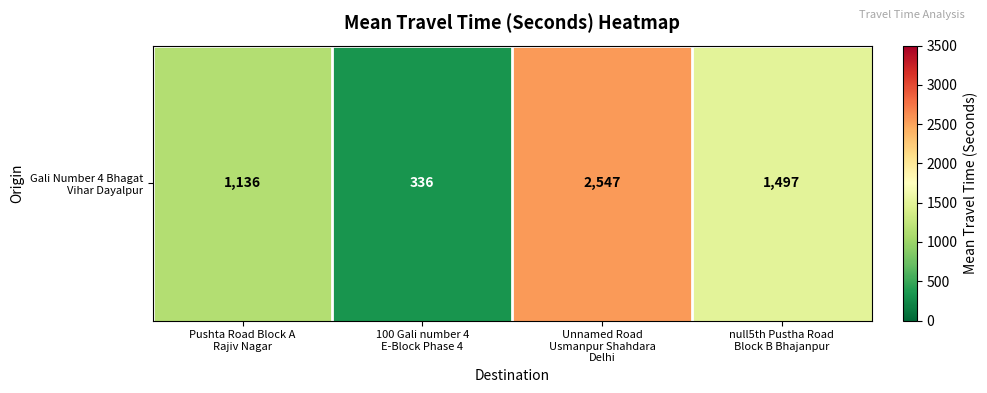

What is the ratio of the value at Unnamed Road
Usmanpur Shahdara
Delhi to the value at 100 Gali number 4
E-Block Phase 4?

7.6